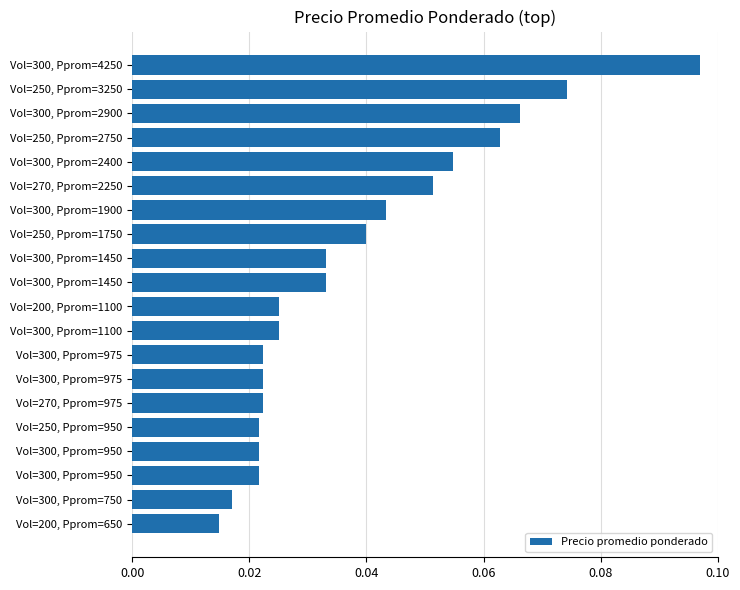

How many bars are there in total?

20